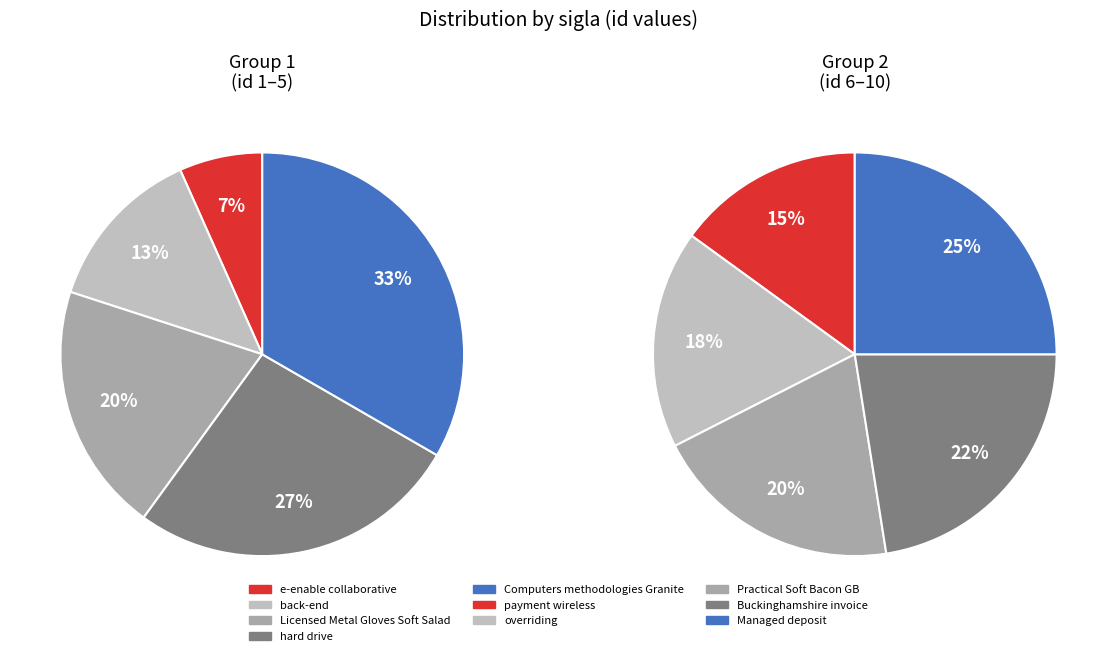

How many segments does this pie chart have?

10